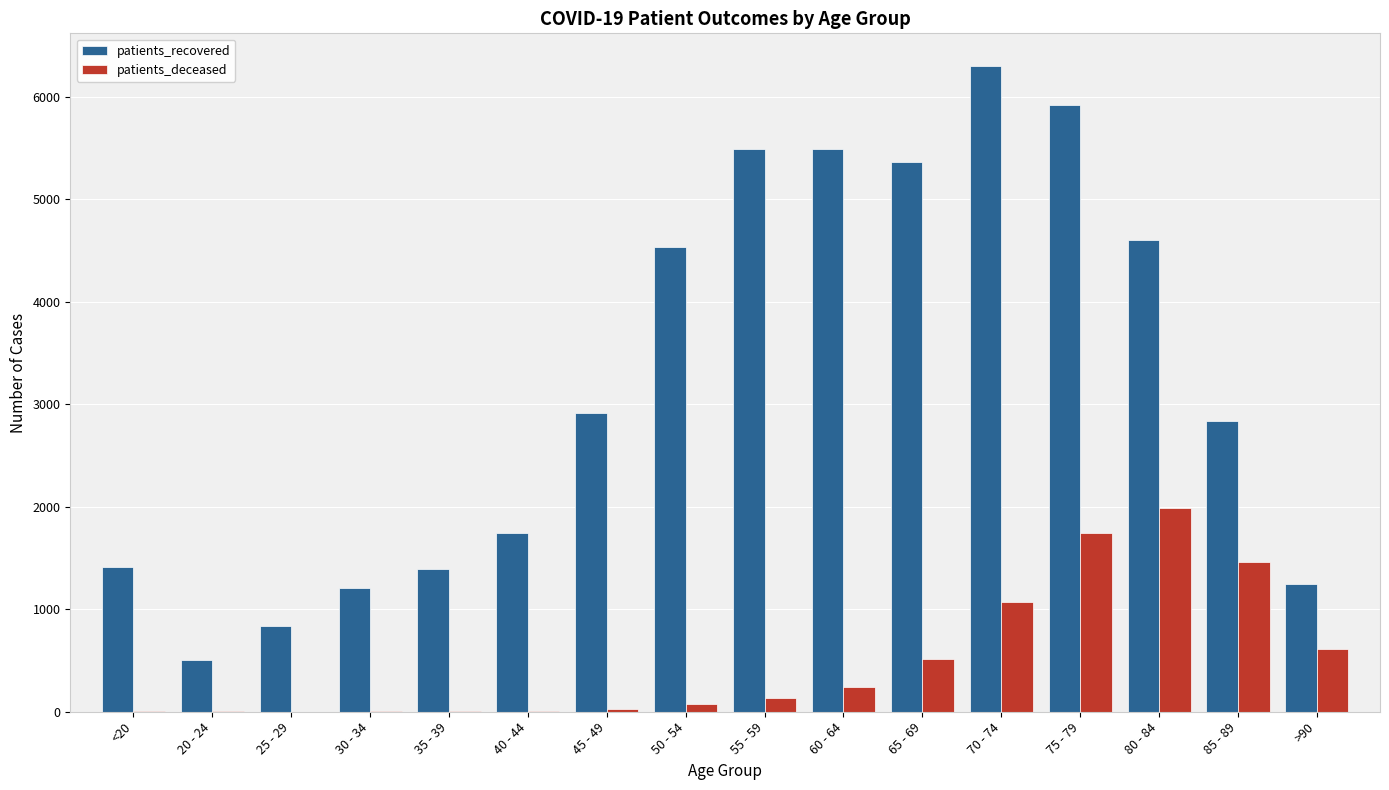

Which series changed the most between 50 - 54 and 70 - 74?

patients_recovered